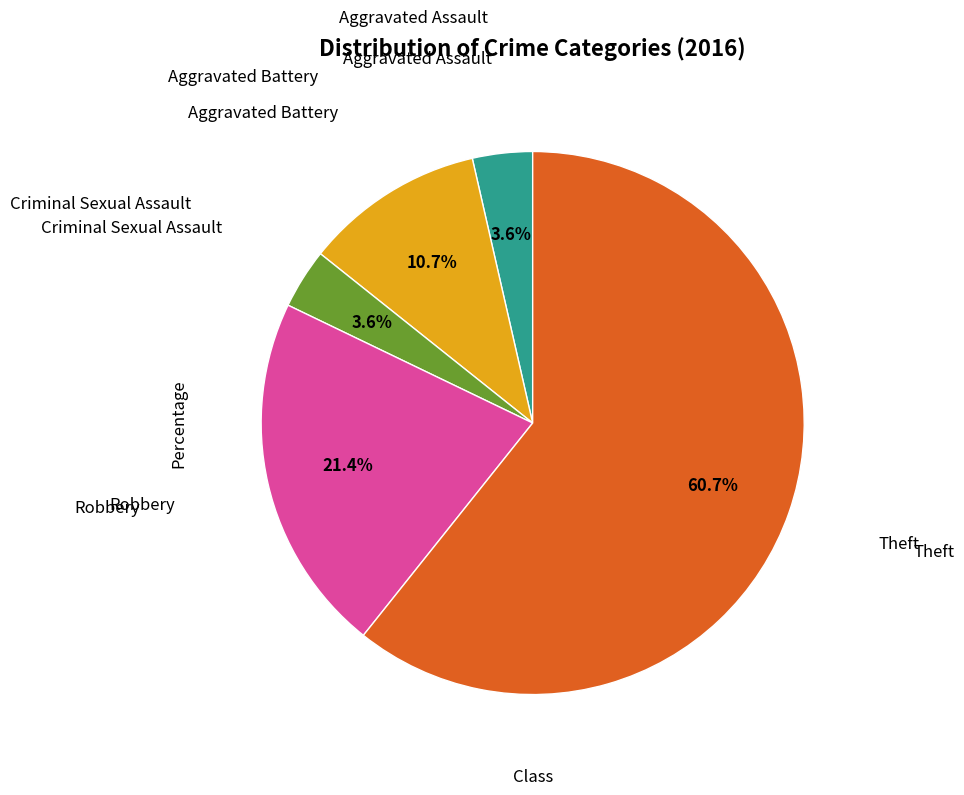

Is there a majority slice in this chart?

Yes